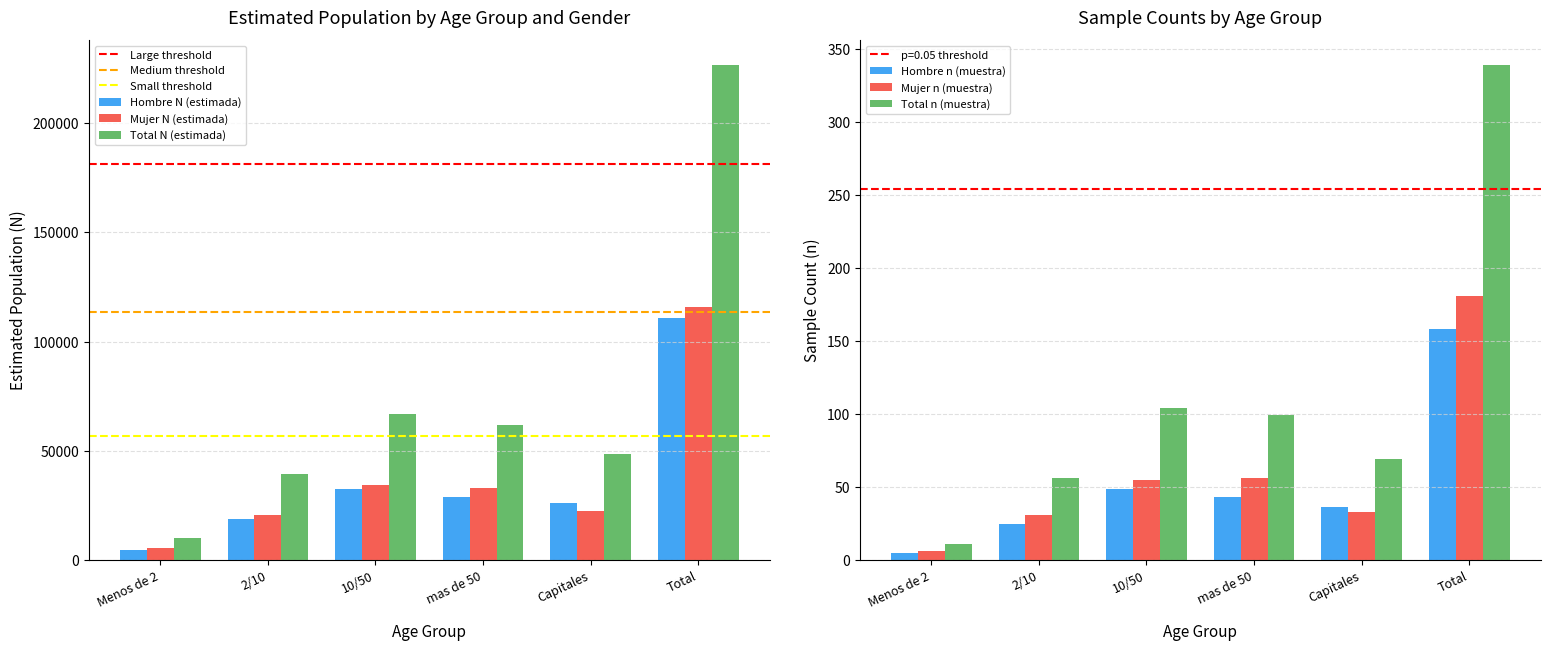

Reading left to right, list all the values displayed in this chart.

Hombre N (estimada): 4592	18743	32745	28664	25967	110711
Mujer N (estimada): 5449	20587	34343	33039	22549	115968
Total N (estimada): 10041	39330	67088	61704	48517	226679